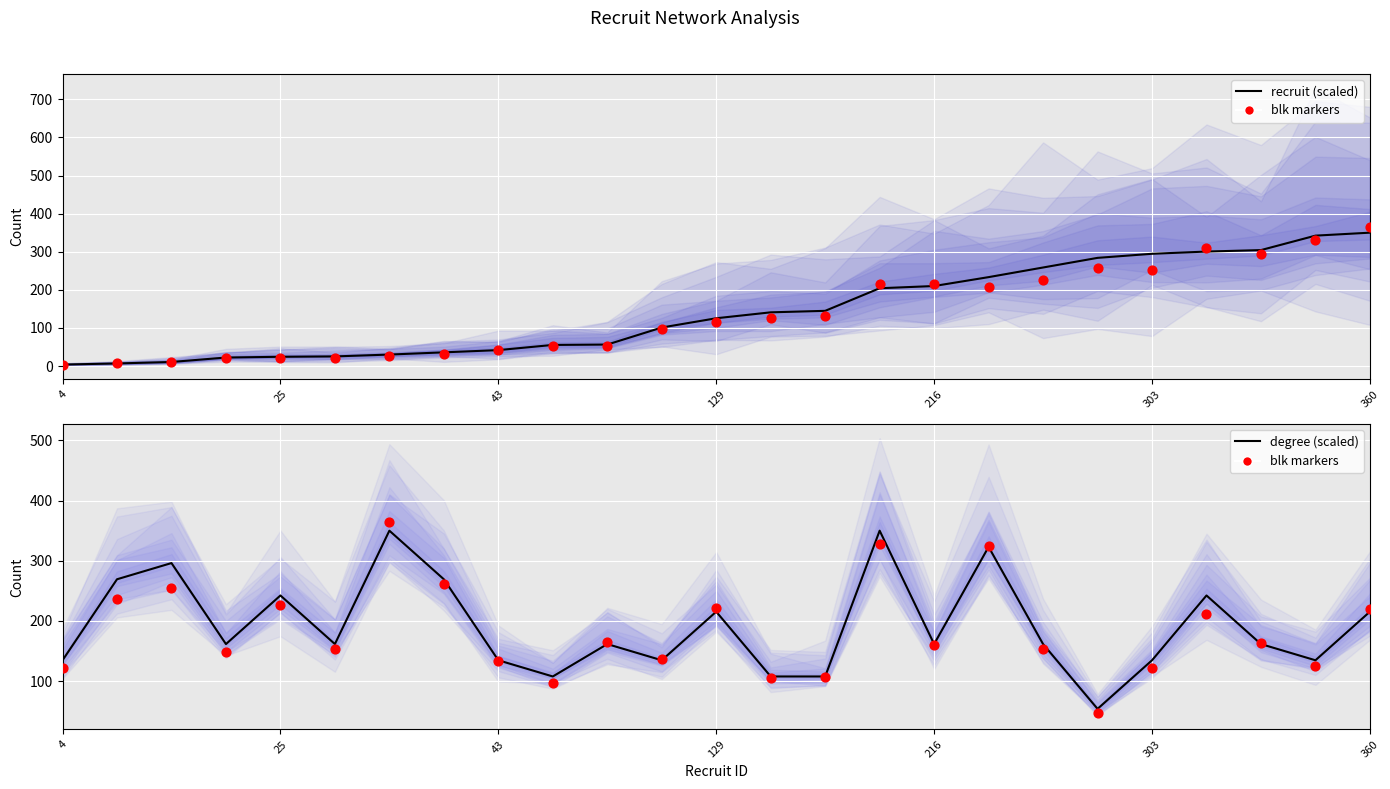

Which series has the largest Y range (max minus min)?

recruit (scaled)